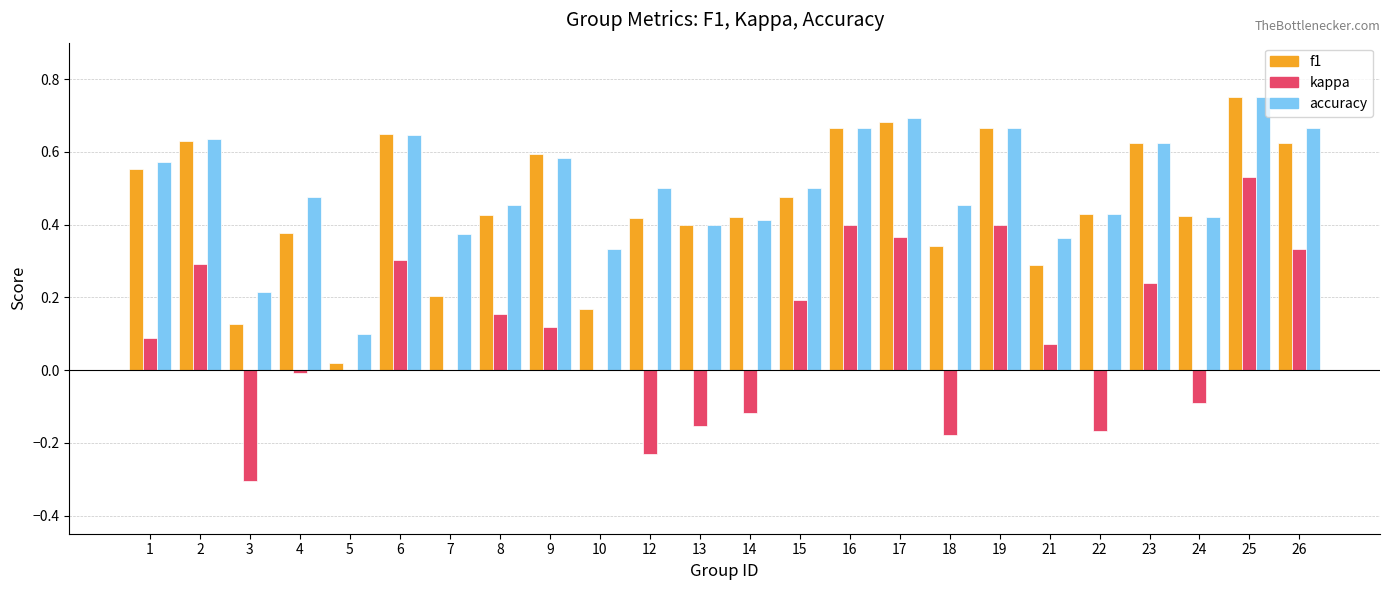

The f1 series shows 0.3 at 7. True or false?

False